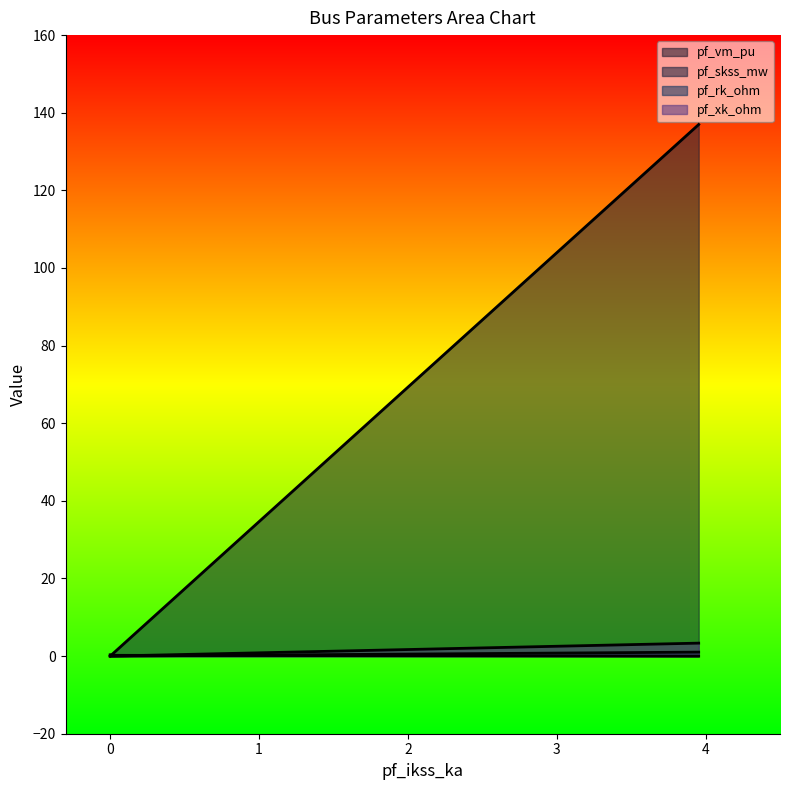

How many lines are shown in the chart?

4